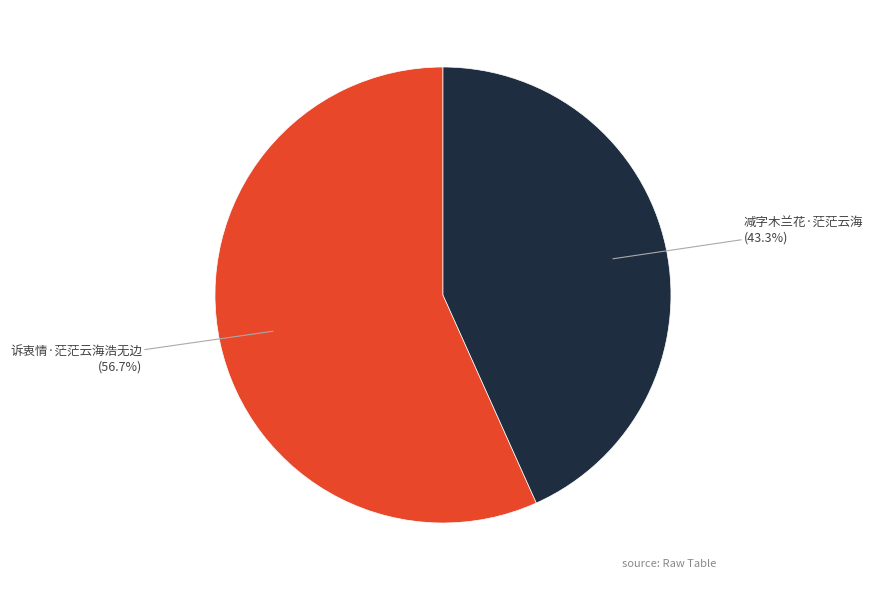

Is there a majority slice in this chart?

Yes